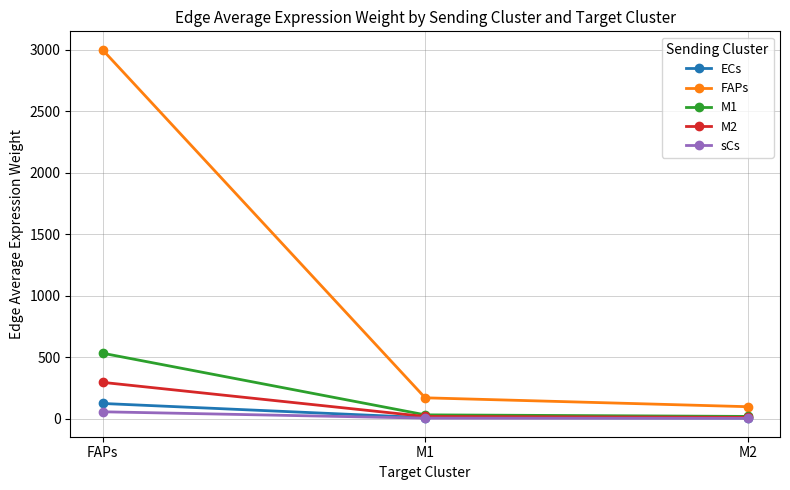

What is the approximate value of M2 at M1?

16.5